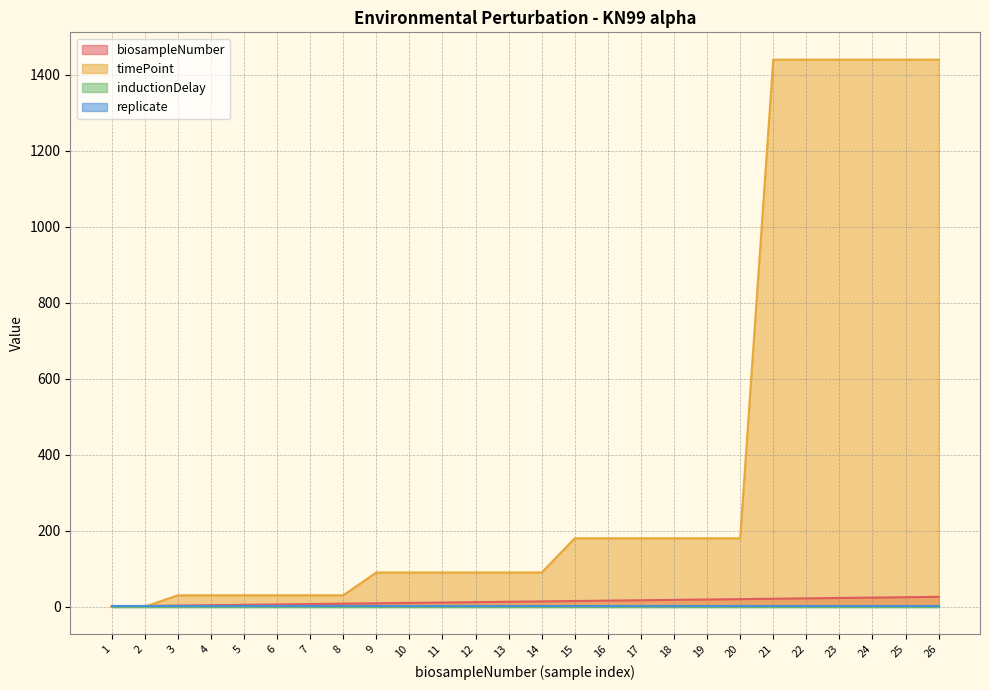

Which series has the largest total across all categories?

timePoint